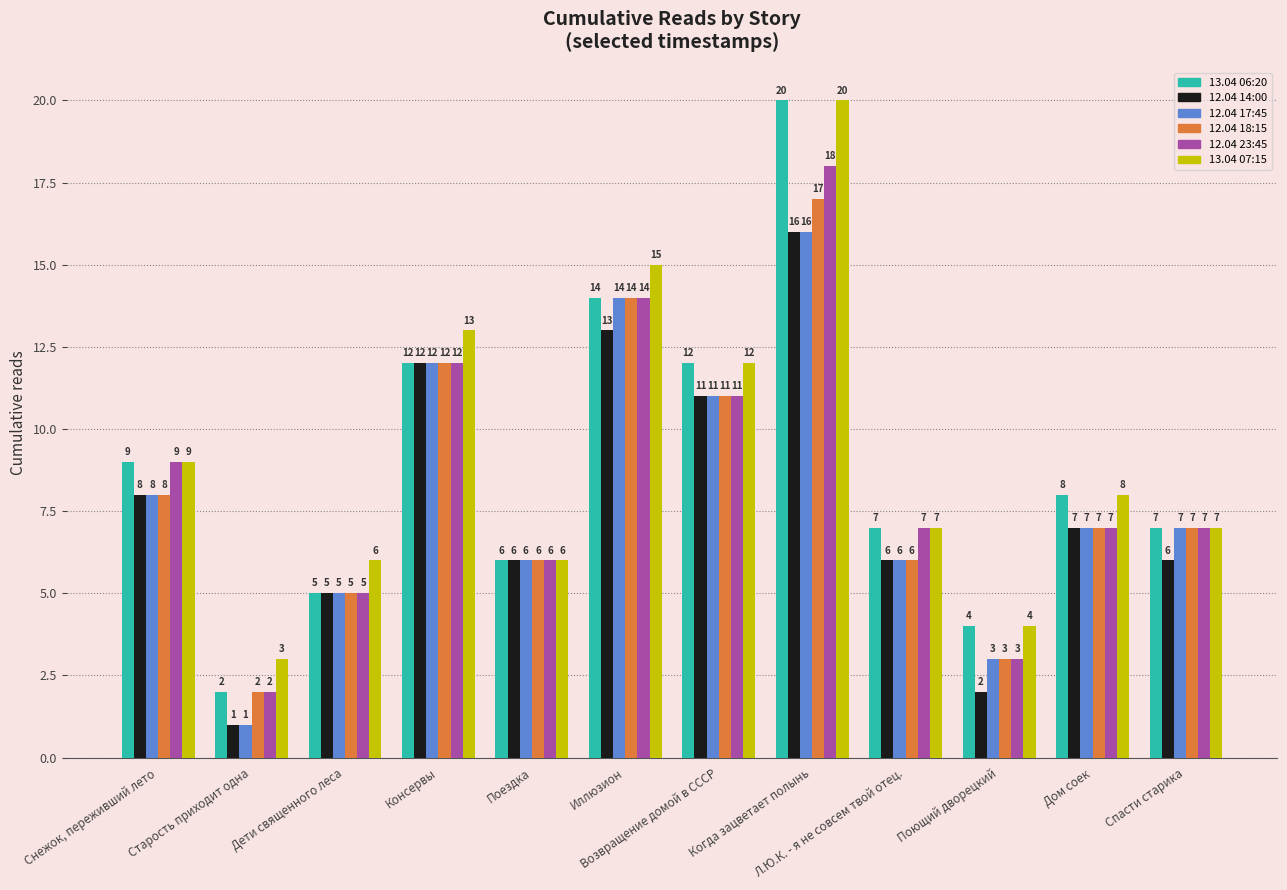

Is the value of 12.04 14:00 at Когда зацветает полынь greater than the value of 13.04 07:15 at Когда зацветает полынь?

No